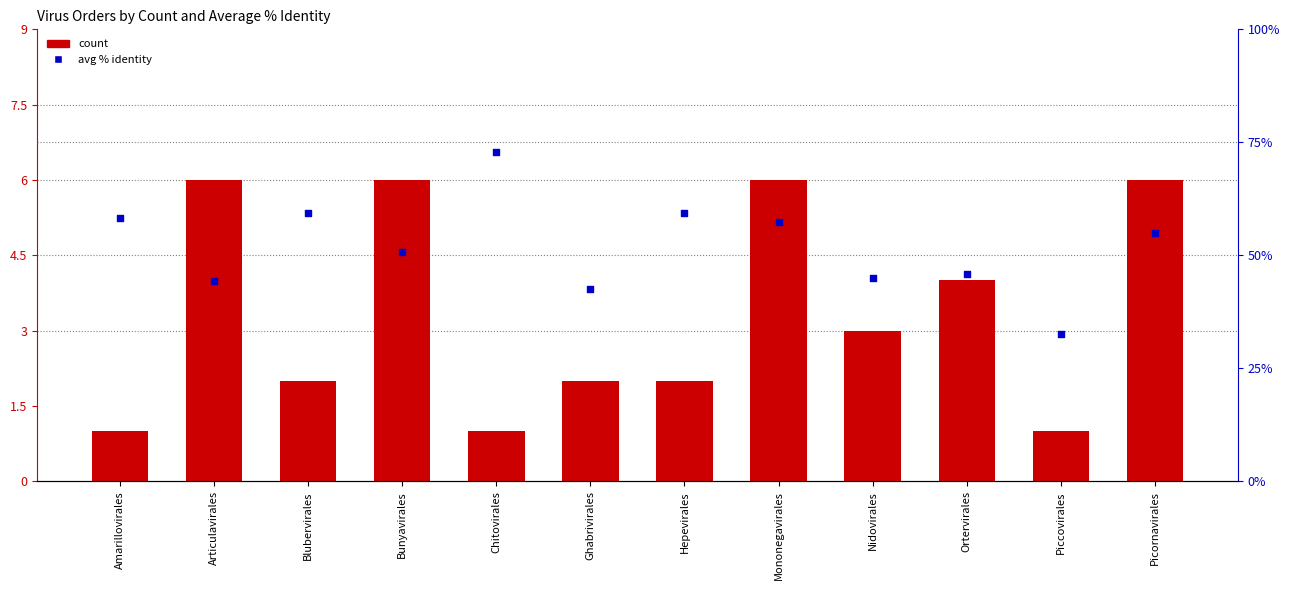

Which series contains the highest Y value?

avg % identity